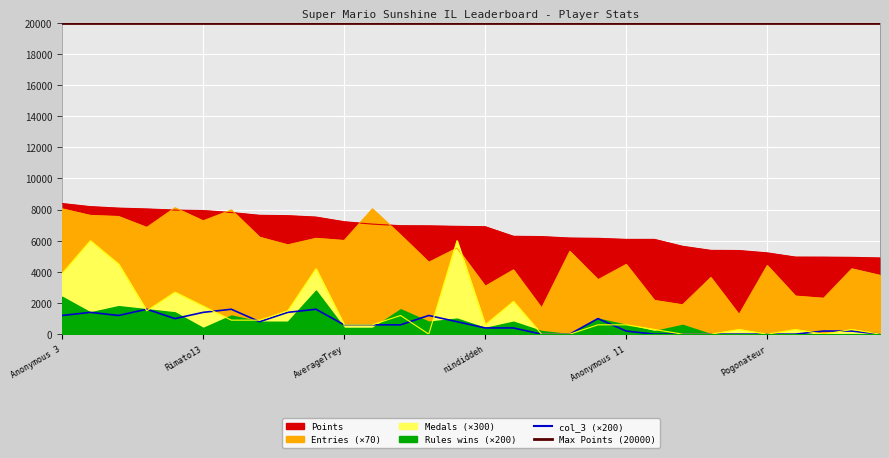

The Entries series shows 6860 at Anonymous 4. True or false?

True